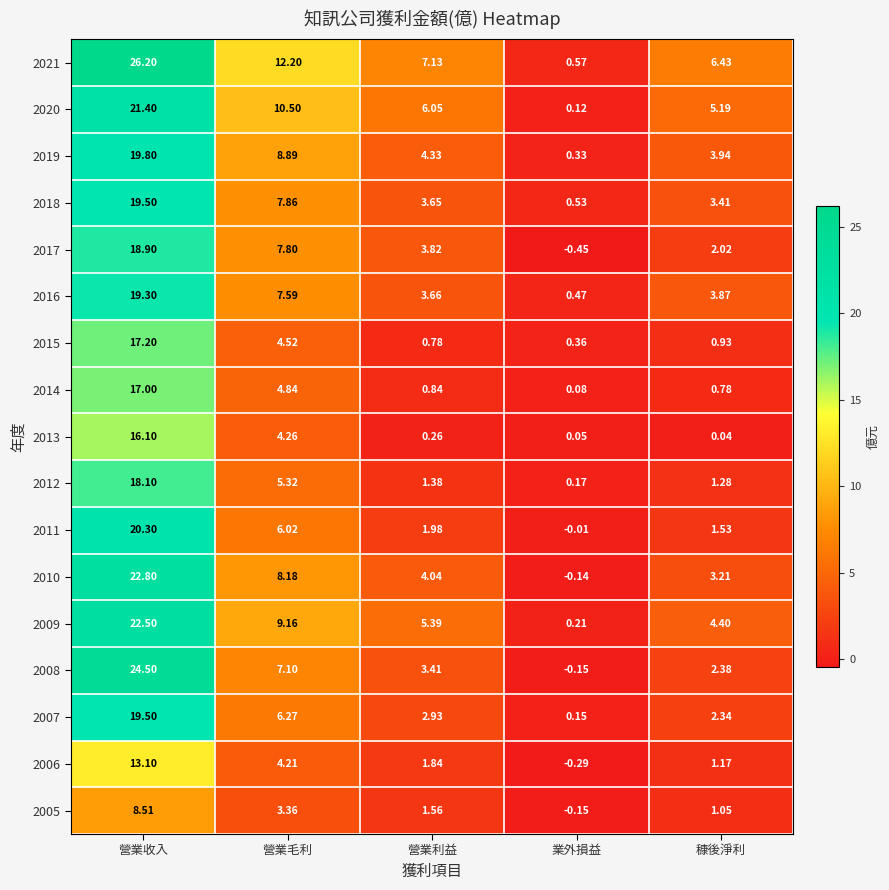

At which category is the sum across all series the highest?

營業收入